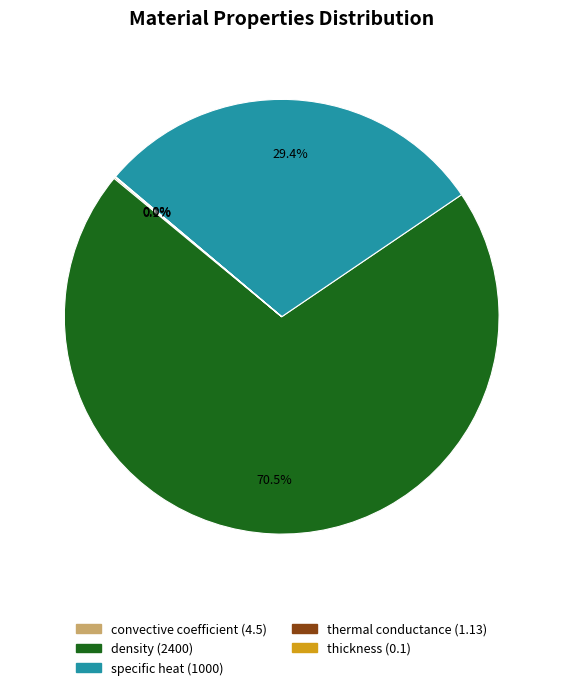

What is the majority slice?

density